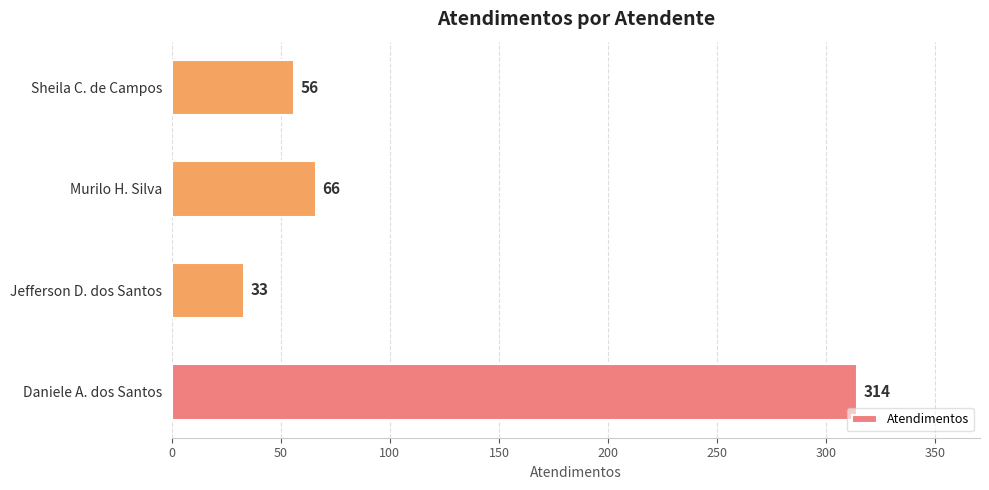

Reading bottom to top, list all the values displayed in this chart.

314	33	66	56